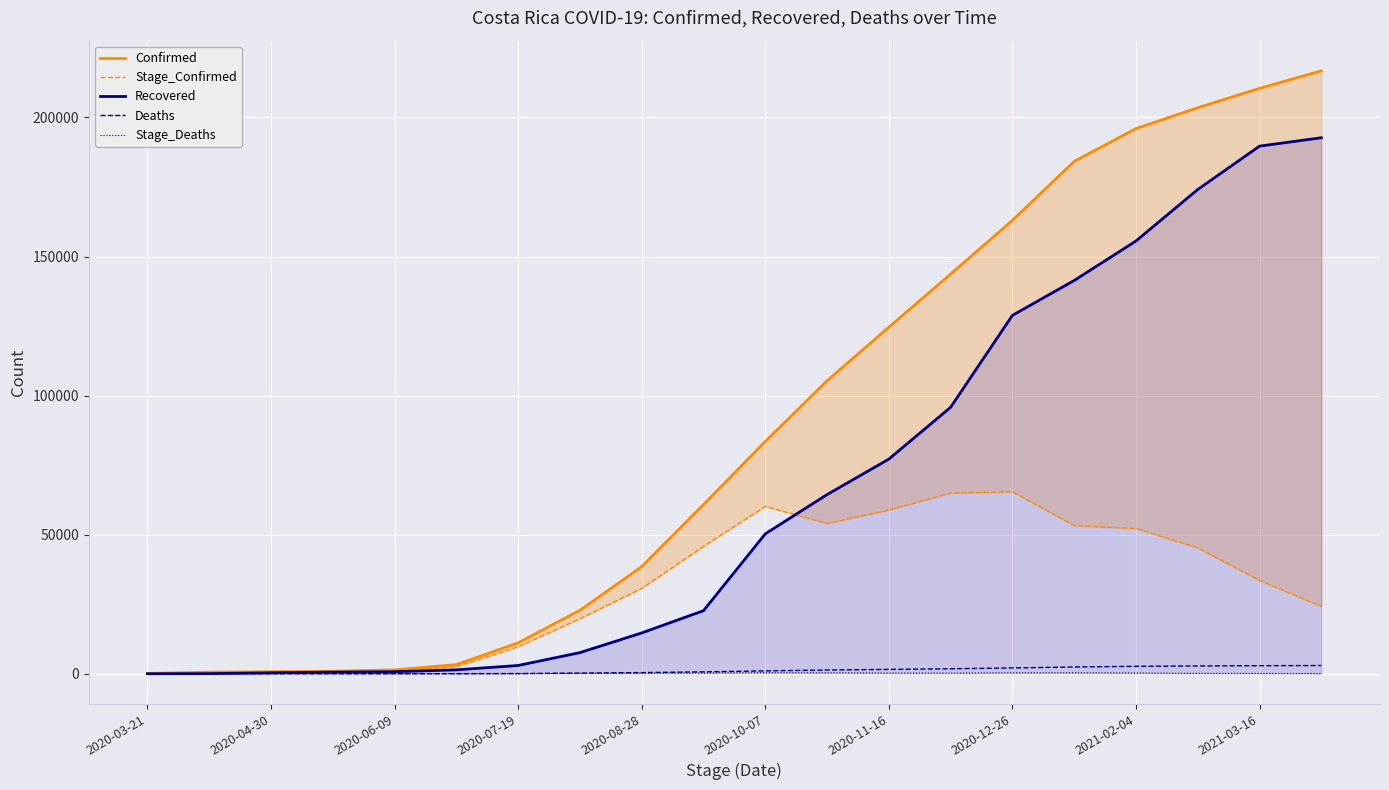

What is the value of the Deaths point at the 18th from the left?

2793